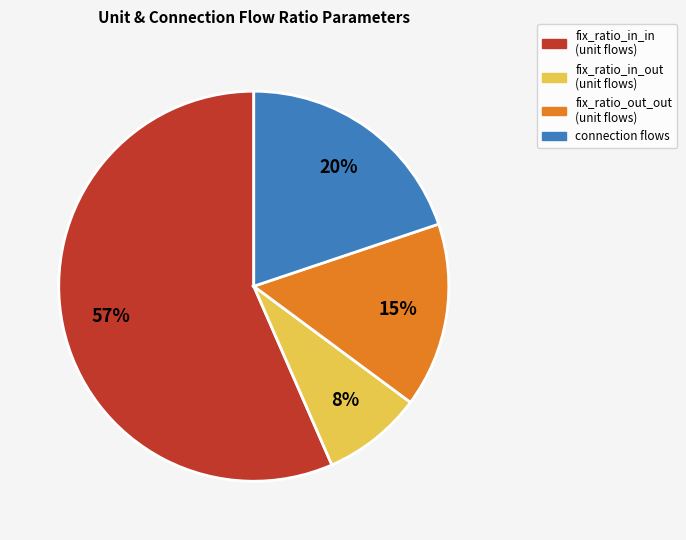

Do fix_ratio_out_out (unit flows) and fix_ratio_in_out (unit flows) together represent more than half of the pie?

No